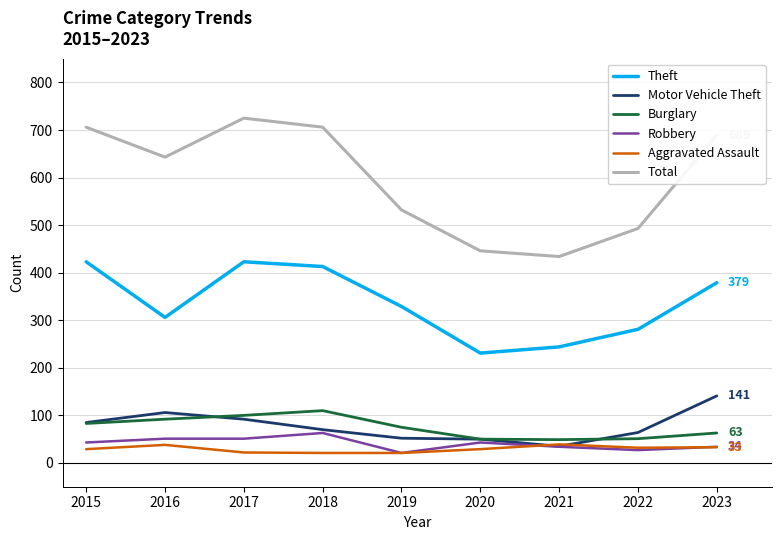

Does the chart have visible grid lines?

Yes